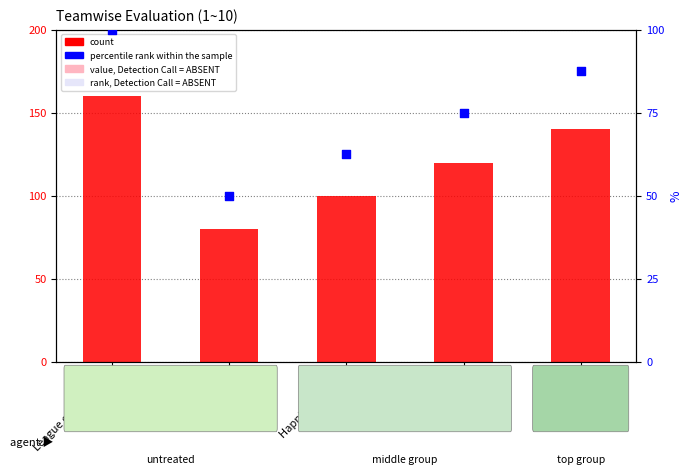

At which category is the sum across all series the highest?

League of Lengends